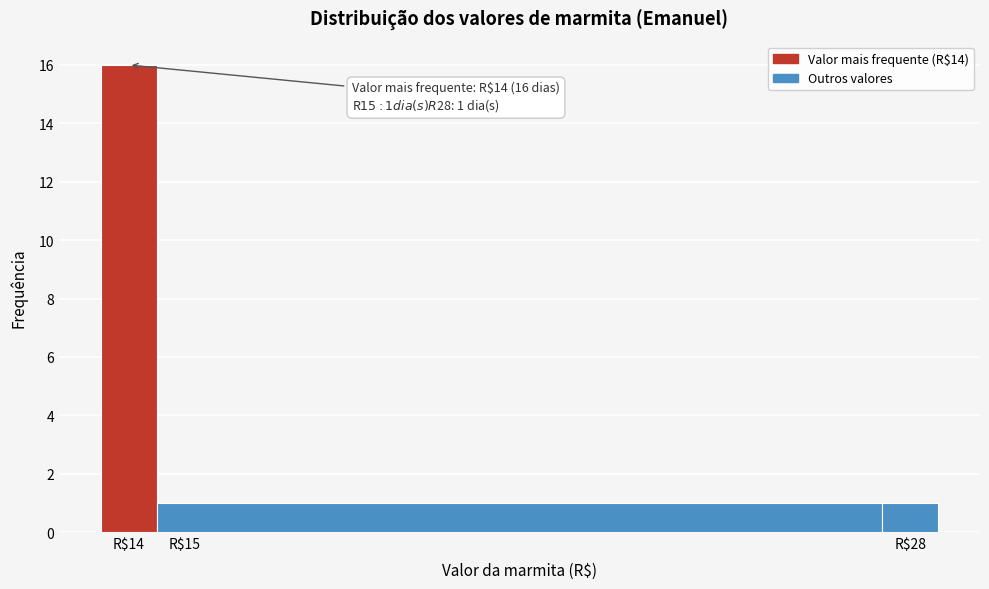

Over which range of the x-axis is the bar tallest?

13.5 to 14.5